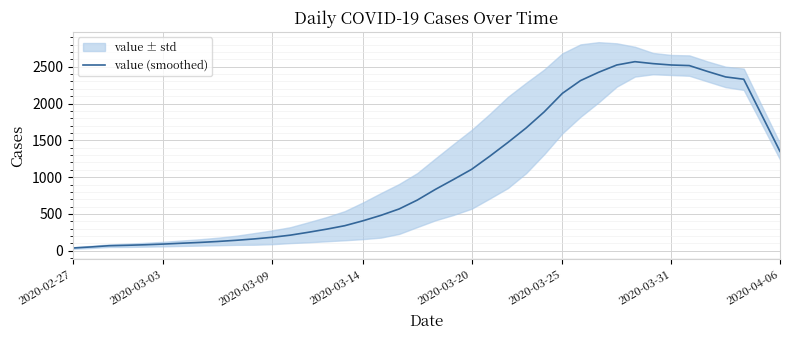

What is the difference between the maximum and minimum values?

2529.8